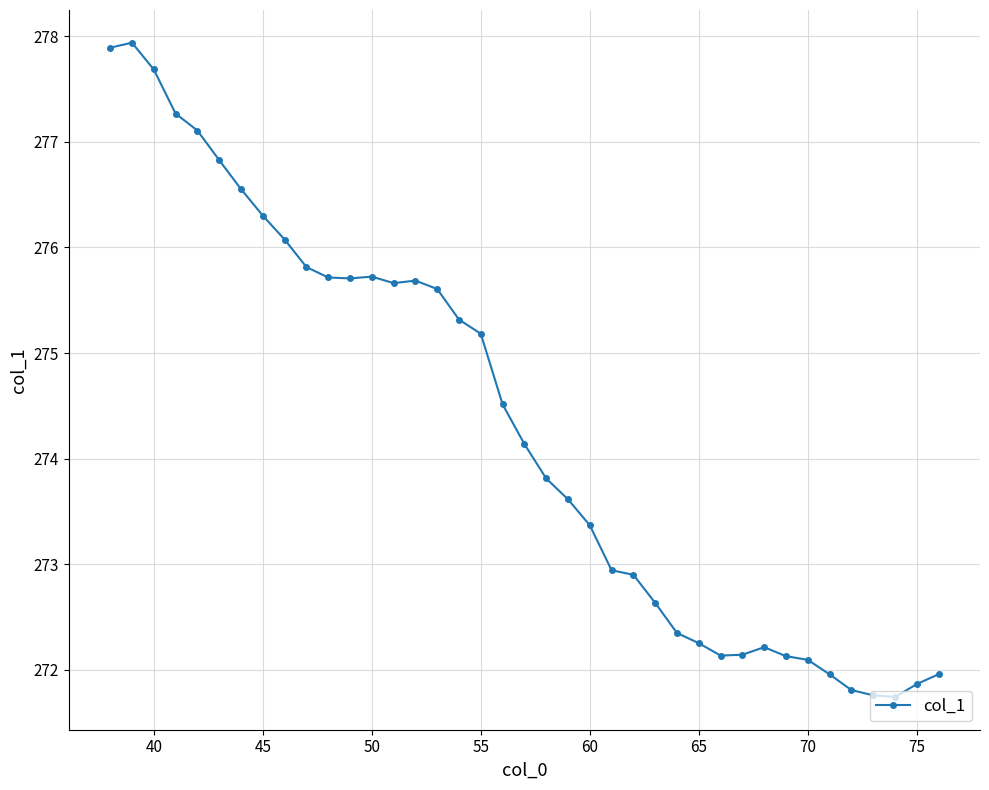

What is the average value?

274.3